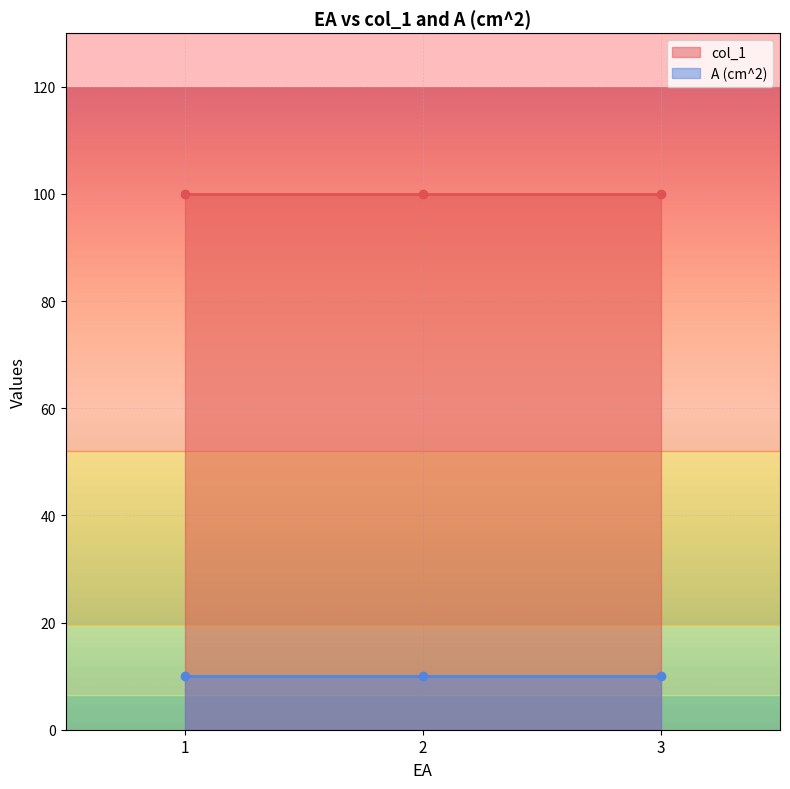

Reading left to right, list all the values displayed in this chart.

col_1: 100	100	100
A (cm^2): 10	10	10